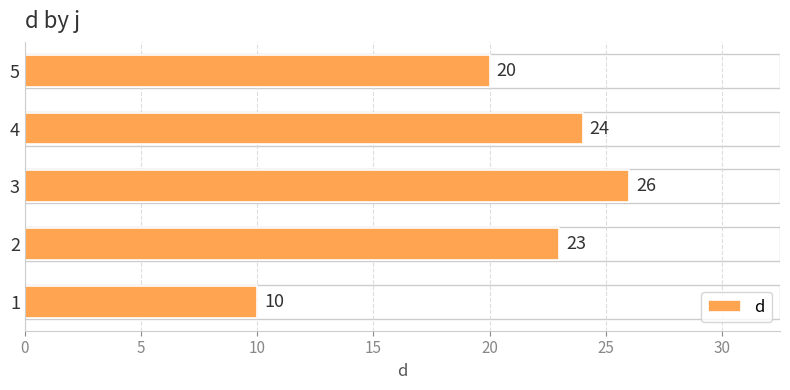

True or false: the data shows 27 at 5.

False